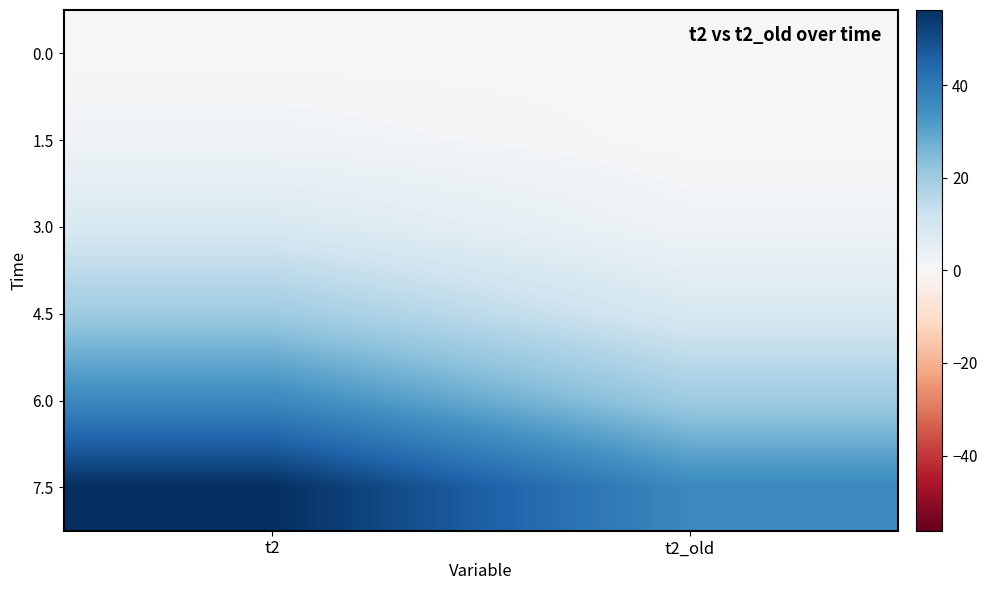

Reading left to right, what are all the values shown in this chart?

0.0: t2=0.0	t2_old=0.0
1.5: t2=2.2	t2_old=0.0
3.0: t2=9.0	t2_old=2.2
4.5: t2=20.2	t2_old=9.0
6.0: t2=36.0	t2_old=20.2
7.5: t2=56.2	t2_old=36.0